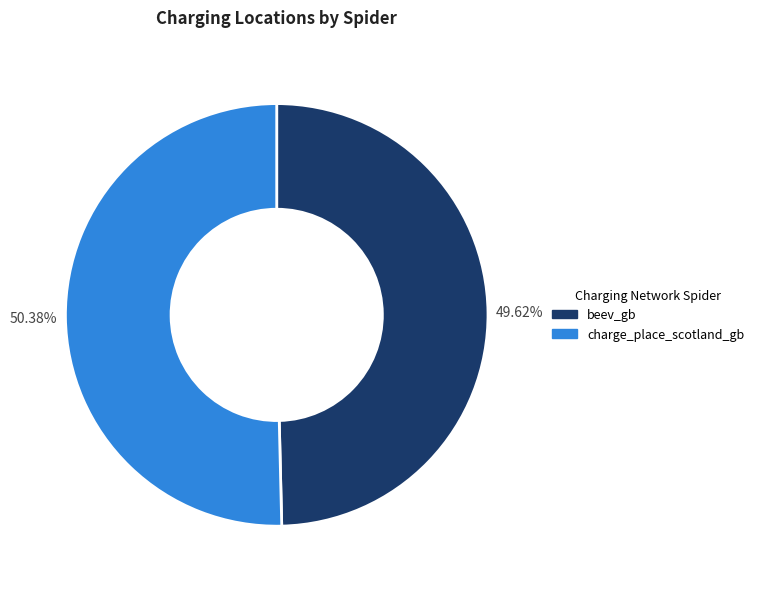

Rank the categories by value from lowest to highest.

beev_gb, charge_place_scotland_gb